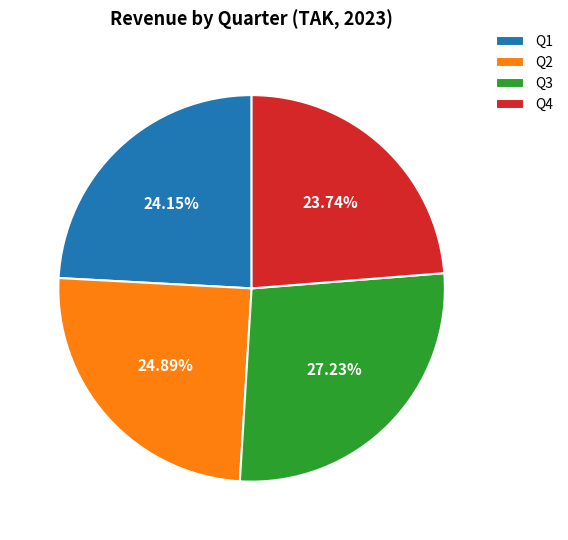

Is Q2 the majority of the pie?

No